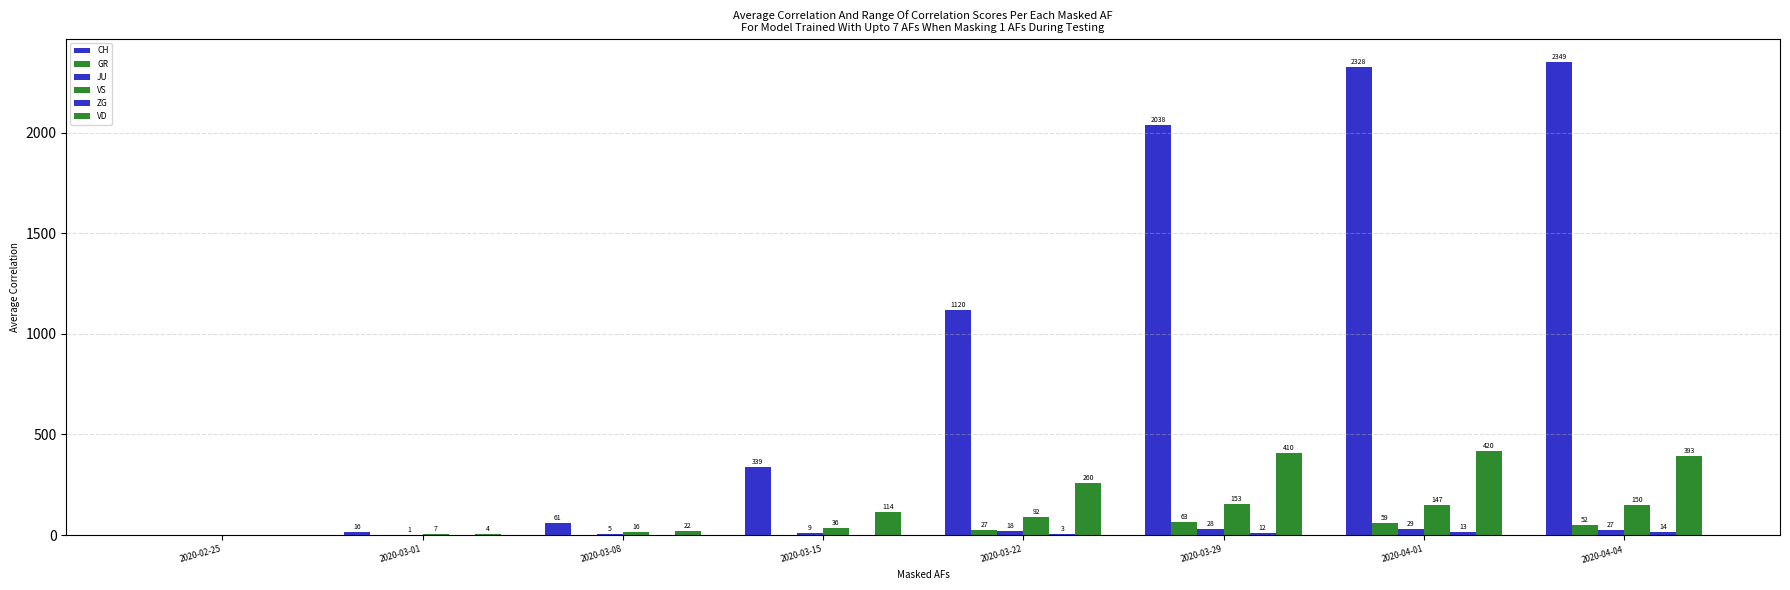

What is the total value across all series at 2020-03-15?

498